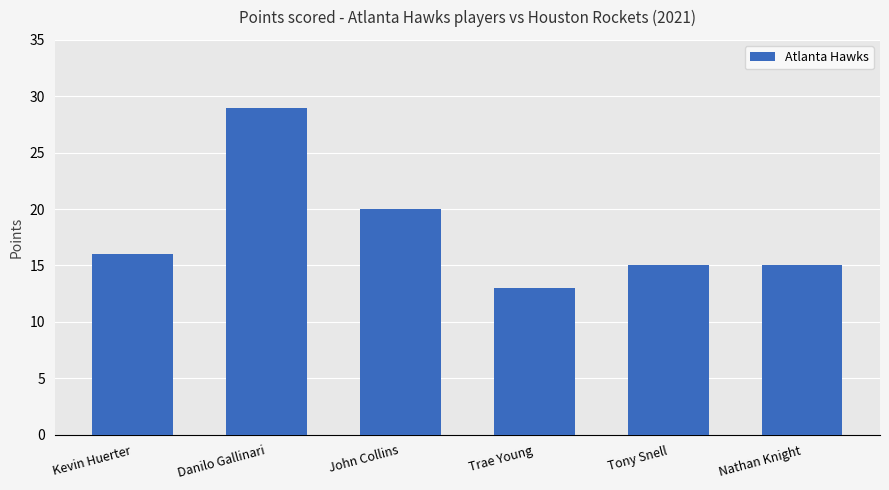

How many distinct data groups are displayed?

1